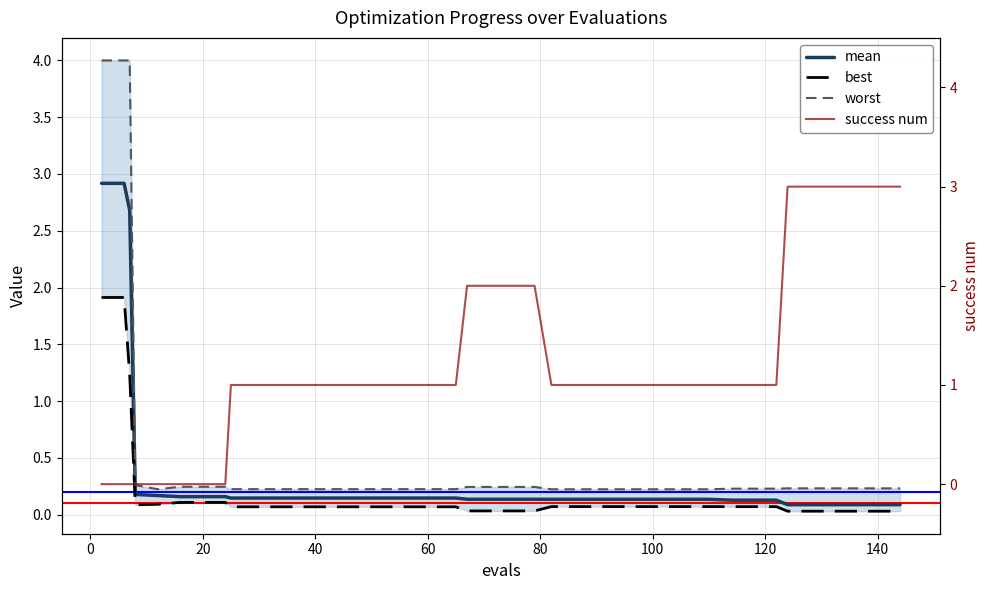

Is it true that success num equals 1.8 at 35?

False